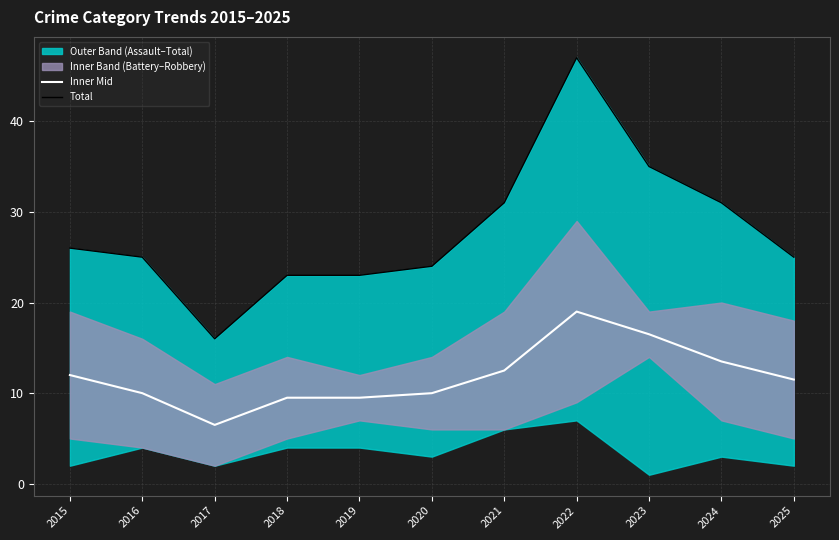

Where is Total nearest to the value 31?

2021